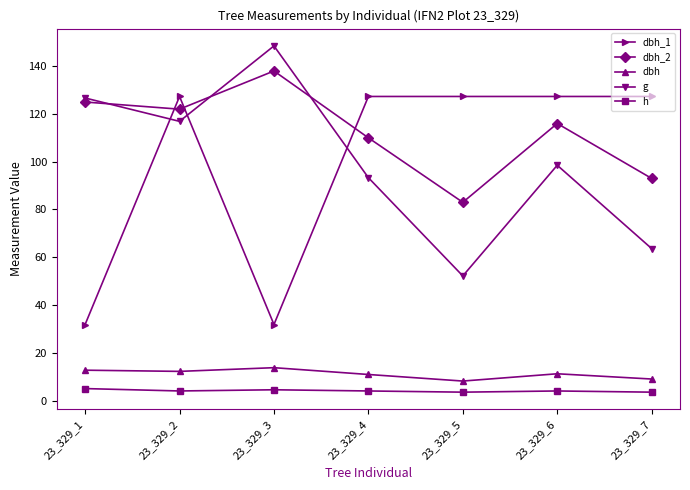

The value of dbh at 23_329_7 is 3.1. True or false?

False